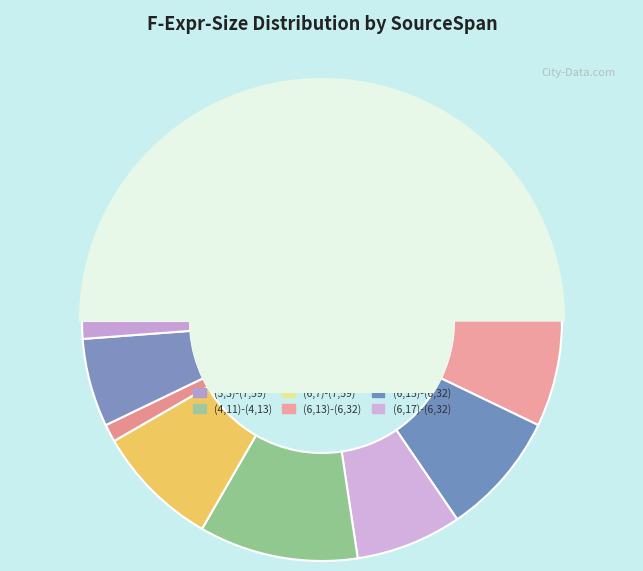

What is the change in value from (4,11)-(4,13) to (7,7)-(7,59)?

+8